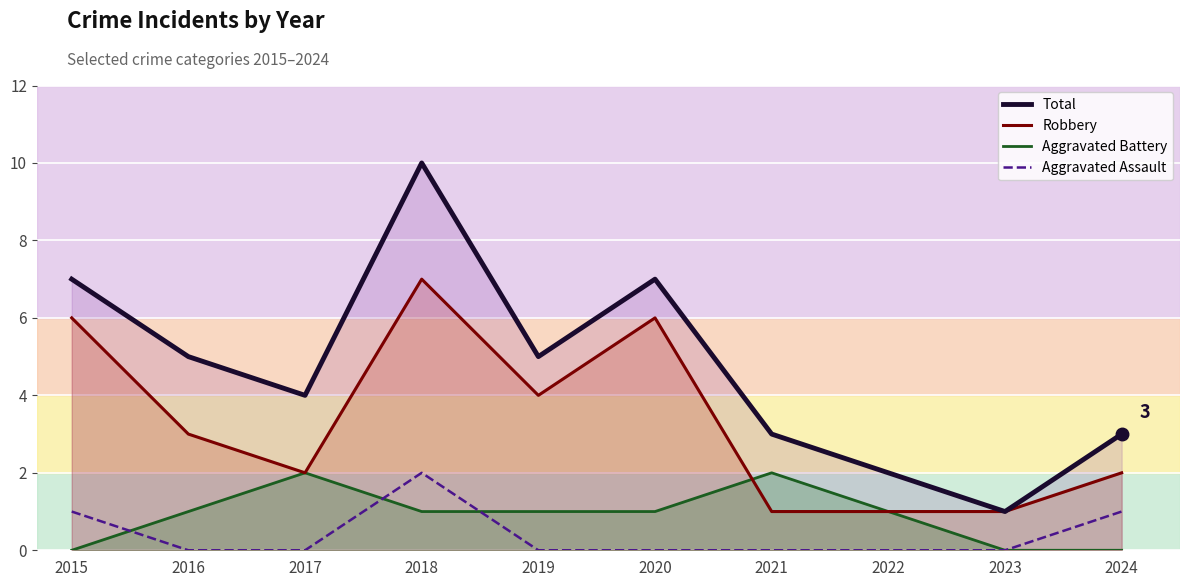

Between 2021 and 2015, which is larger?

2015